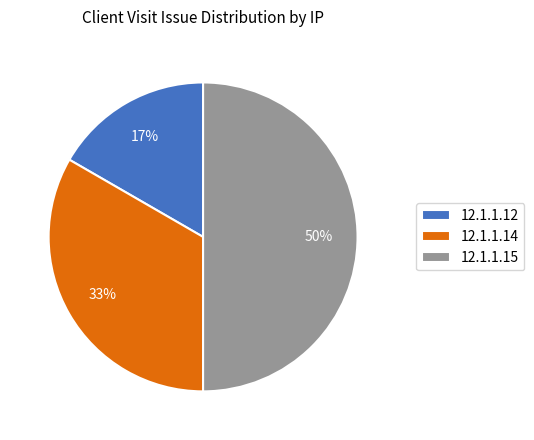

What is the ratio of the value at 12.1.1.15 to the value at 12.1.1.14?

1.5